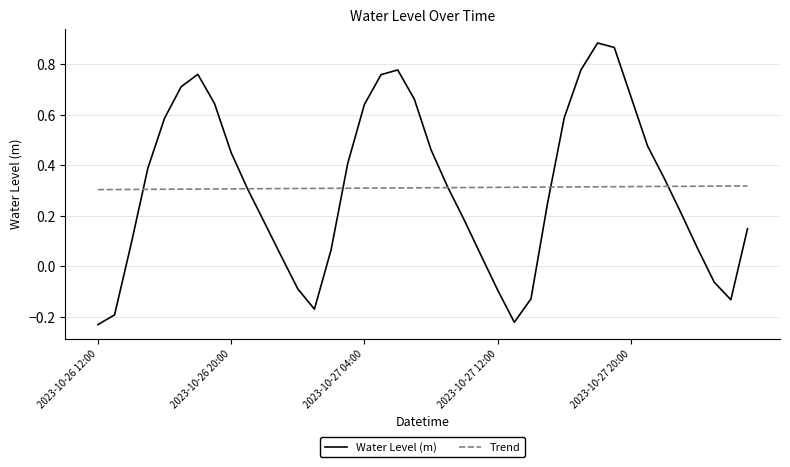

Is this an area chart (filled region under the line)?

No